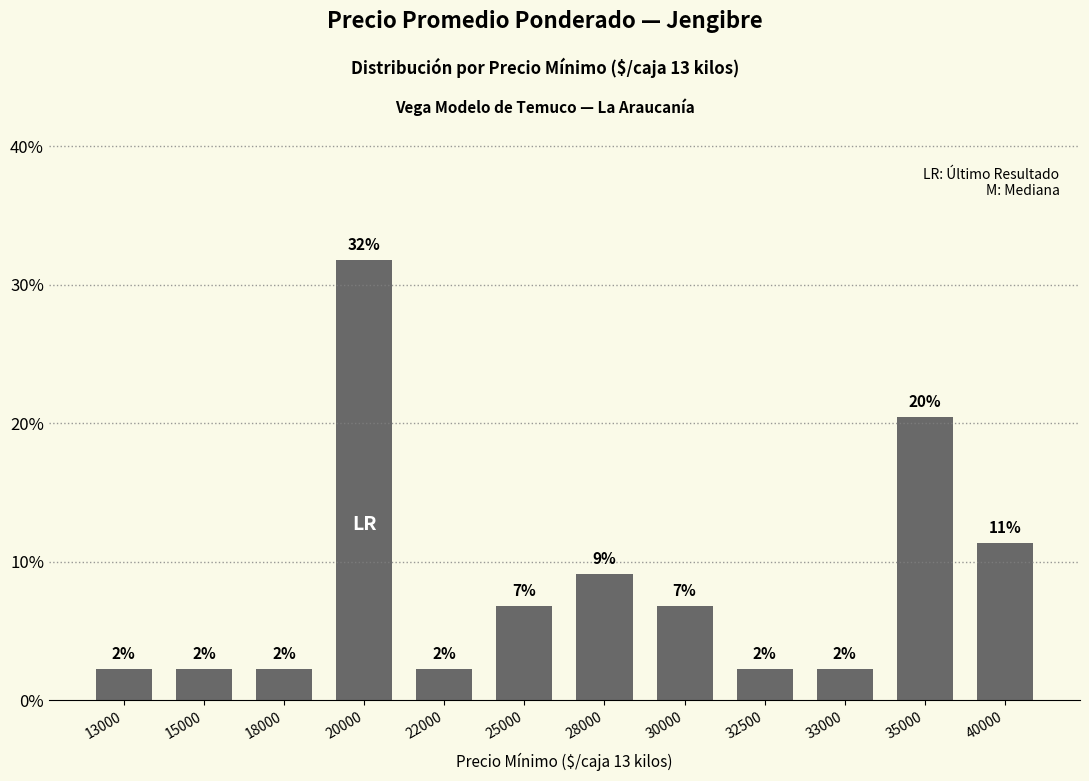

What is the difference between the maximum and minimum values?

29.5